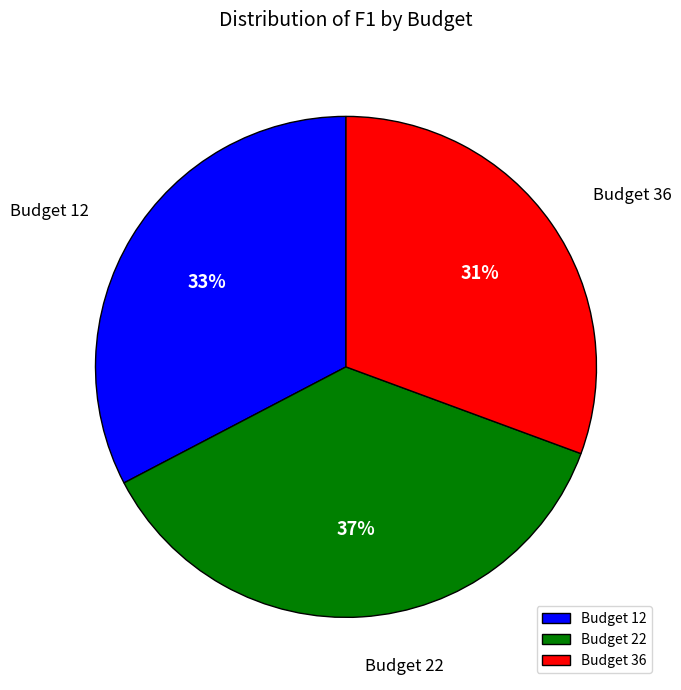

How many segments does this pie chart have?

3